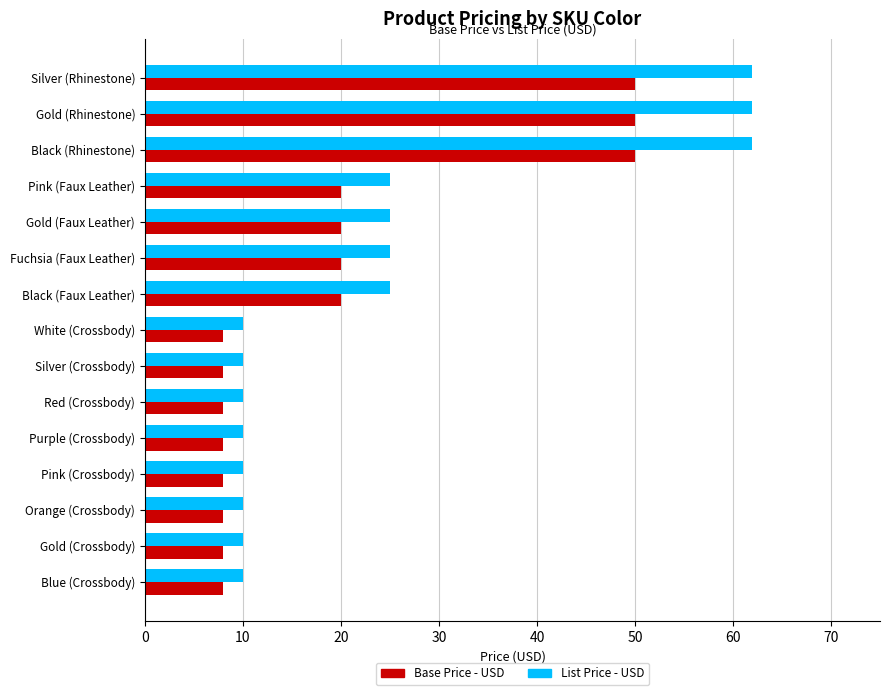

Which series changed the most between Red (Crossbody) and Gold (Faux Leather)?

List Price - USD